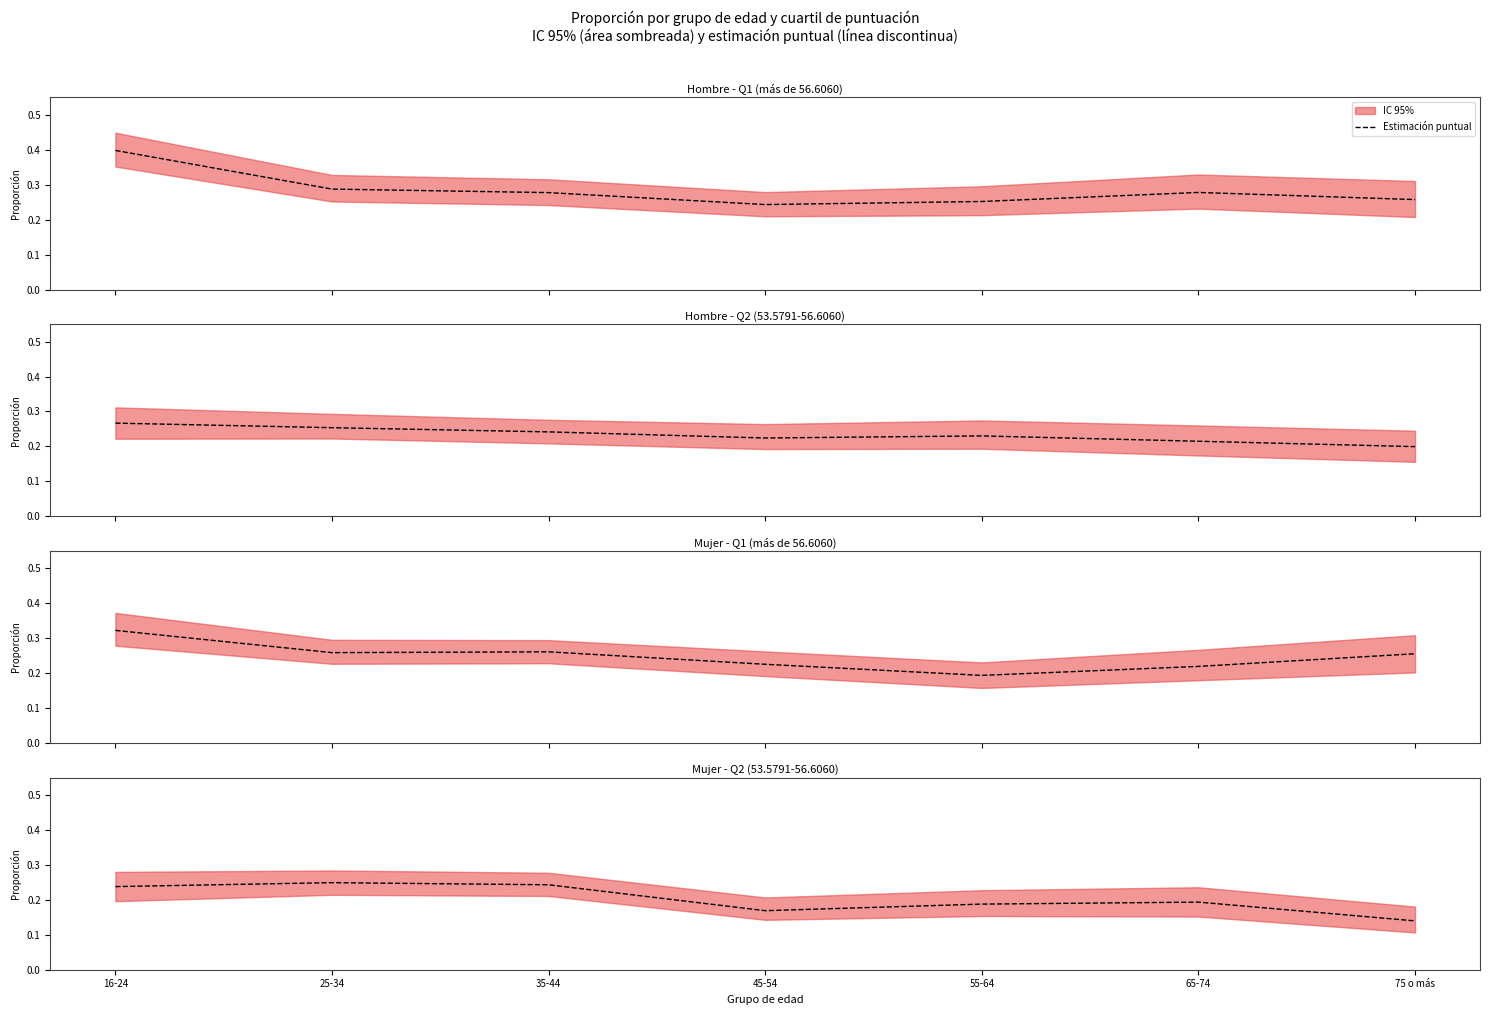

Where is the data nearest to the value 0?

75 o más